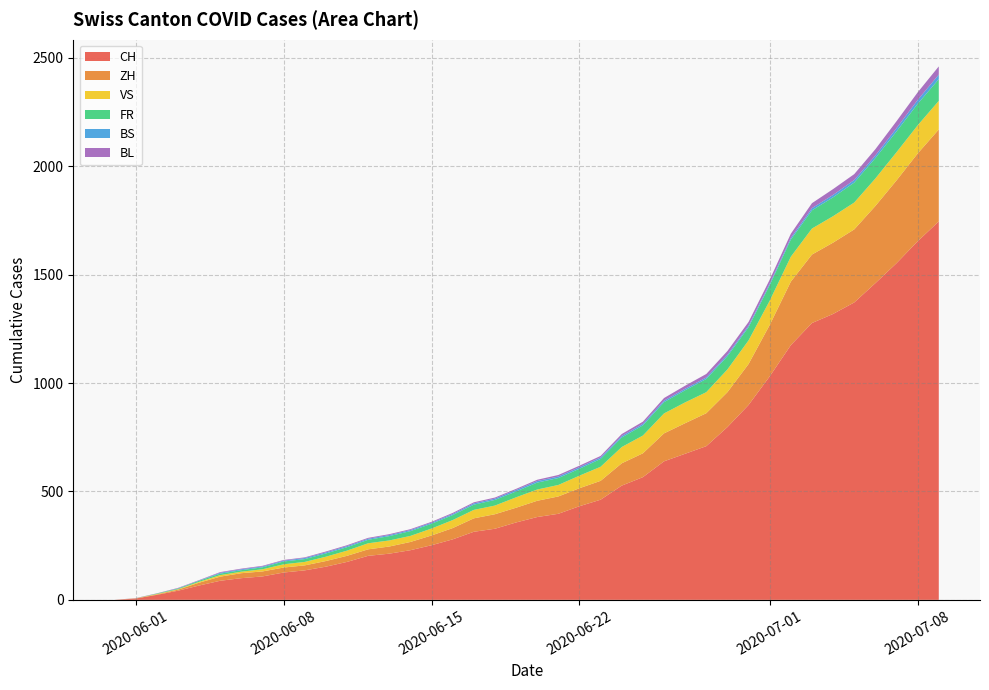

Reading right to left, transcribe all the data shown in this chart.

CH: 39=1746	38=1654	37=1553	36=1461	35=1372	34=1319	33=1277	32=1175	31=1031	30=899	29=797	28=709	27=674	26=639	25=566	24=527	23=462	22=432	21=397	20=382	19=357	18=328	17=314	16=279	15=252	14=229	13=213	12=203	11=175	10=153	9=136	8=126	7=108	6=100	5=88	4=66	3=42	2=23	1=6	0=0
ZH: 39=424	38=405	37=382	36=356	35=337	34=329	33=316	32=293	31=237	30=189	29=161	28=152	27=141	26=129	25=110	24=103	23=87	22=83	21=80	20=75	19=68	18=67	17=62	16=52	15=45	14=38	13=33	12=30	11=28	10=26	9=23	8=23	7=23	6=23	5=19	4=13	3=5	2=2	1=0	0=0
VS: 39=132	38=130	37=130	36=127	35=124	34=122	33=120	32=115	31=112	30=109	29=105	28=97	27=96	26=92	25=82	24=75	23=65	22=58	21=53	20=52	19=48	18=40	17=39	16=37	15=32	14=28	13=28	12=28	11=24	10=20	9=16	8=15	7=10	6=7	5=7	4=4	3=2	2=2	1=1	0=0
FR: 39=100	38=99	37=96	36=94	35=92	34=87	33=84	32=79	31=72	30=61	29=61	28=61	27=56	26=52	25=47	24=44	23=36	22=32	21=32	20=32	19=27	18=26	17=24	16=23	15=22	14=22	13=20	12=16	11=16	10=15	9=13	8=13	7=9	6=7	5=7	4=5	3=3	2=2	1=0	0=0
BS: 39=21	38=18	37=15	36=12	35=12	34=11	33=10	32=8	31=7	30=7	29=7	28=7	27=7	26=7	25=7	24=7	23=7	22=7	21=7	20=7	19=7	18=6	17=6	16=5	15=5	14=5	13=5	12=5	11=5	10=5	9=5	8=4	7=4	6=4	5=4	4=1	3=1	2=0	1=0	0=0
BL: 39=38	38=35	37=32	36=29	35=27	34=27	33=23	32=19	31=18	30=17	29=17	28=16	27=14	26=12	25=10	24=9	23=7	22=7	21=7	20=6	19=5	18=5	17=5	16=5	15=4	14=4	13=4	12=4	11=4	10=4	9=3	8=3	7=3	6=3	5=3	4=2	3=2	2=1	1=1	0=0